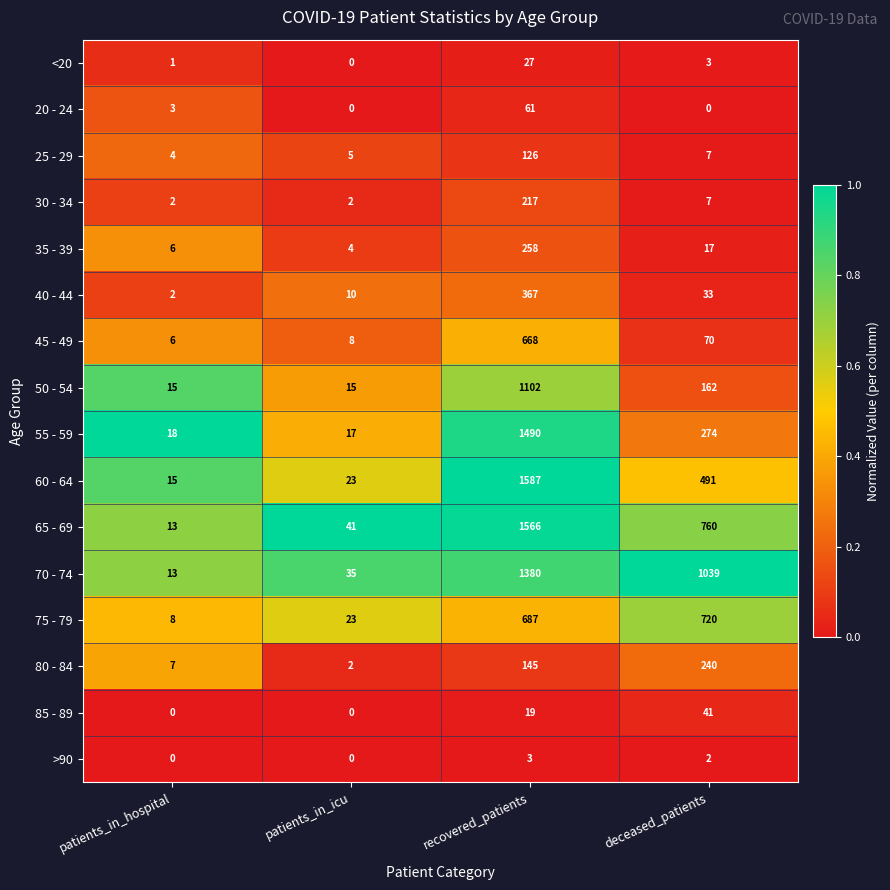

How many positive values does the 20 - 24 series have?

2